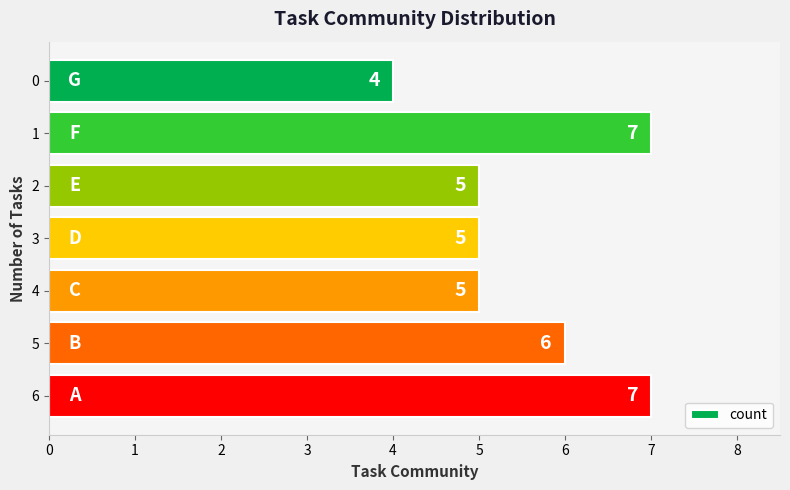

Count the number of data series in this chart.

1